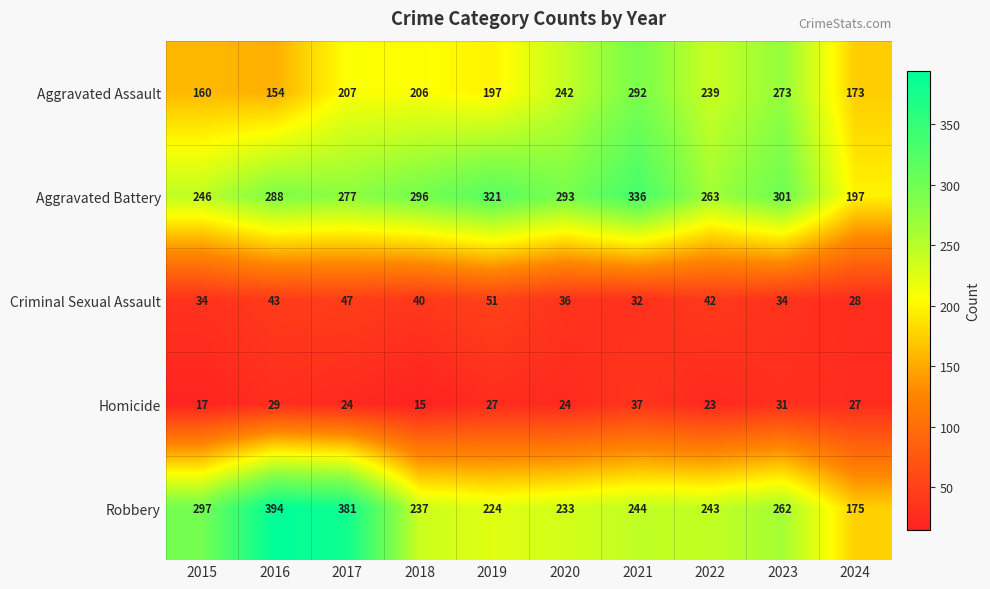

At which category does the chart reach its peak across all series?

2016